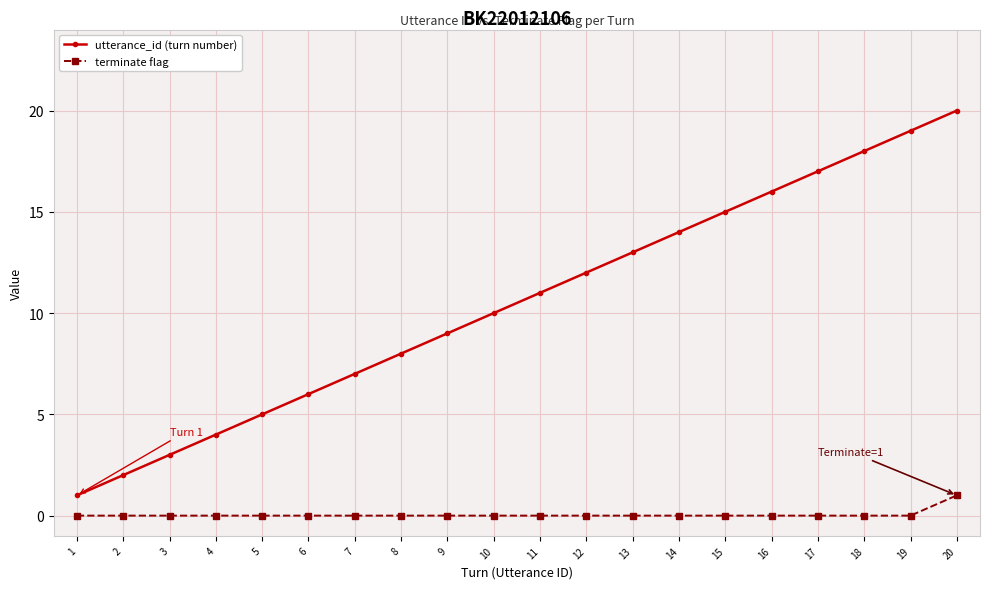

Where is utterance_id (turn number) nearest to the value 10?

10